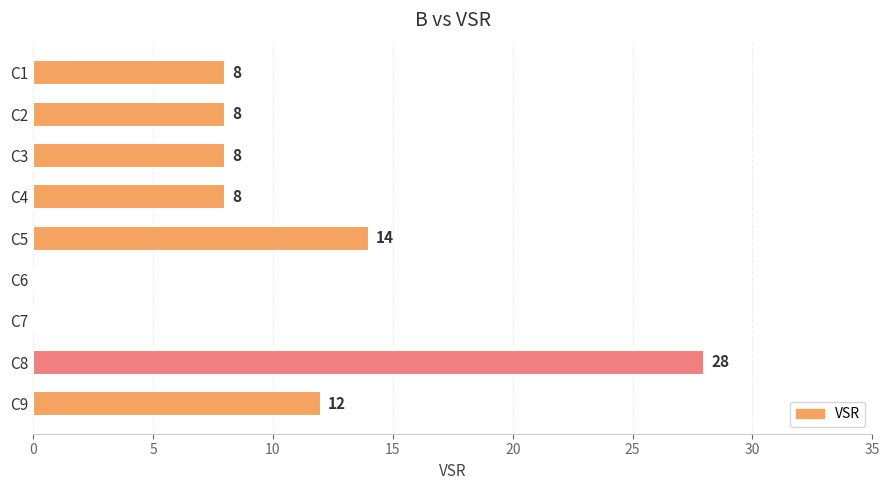

At which category does the chart reach its peak across all series?

C8